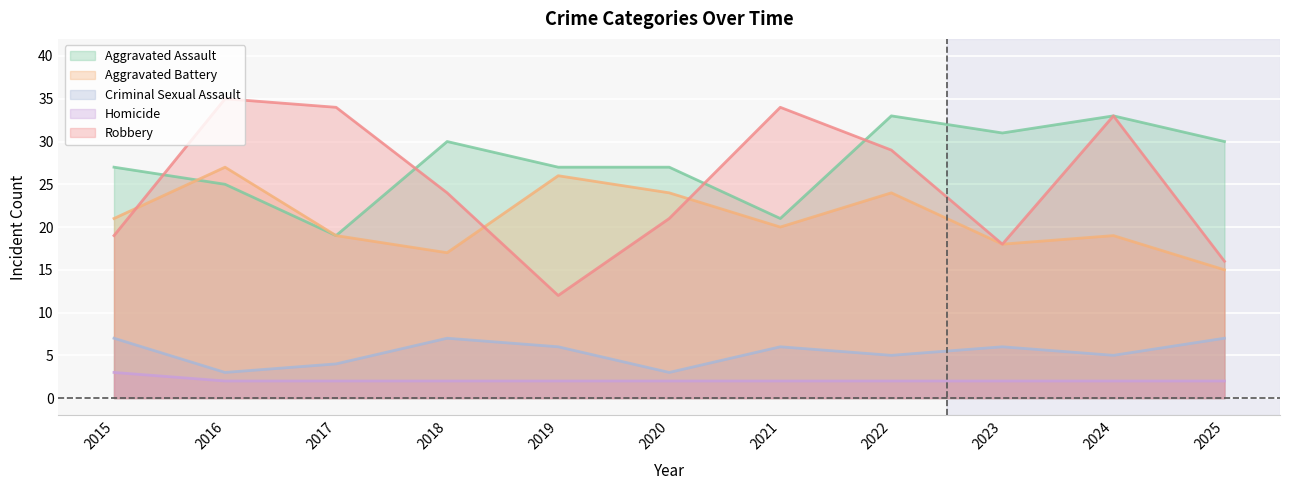

True or false: Robbery and Criminal Sexual Assault intersect in this chart.

False